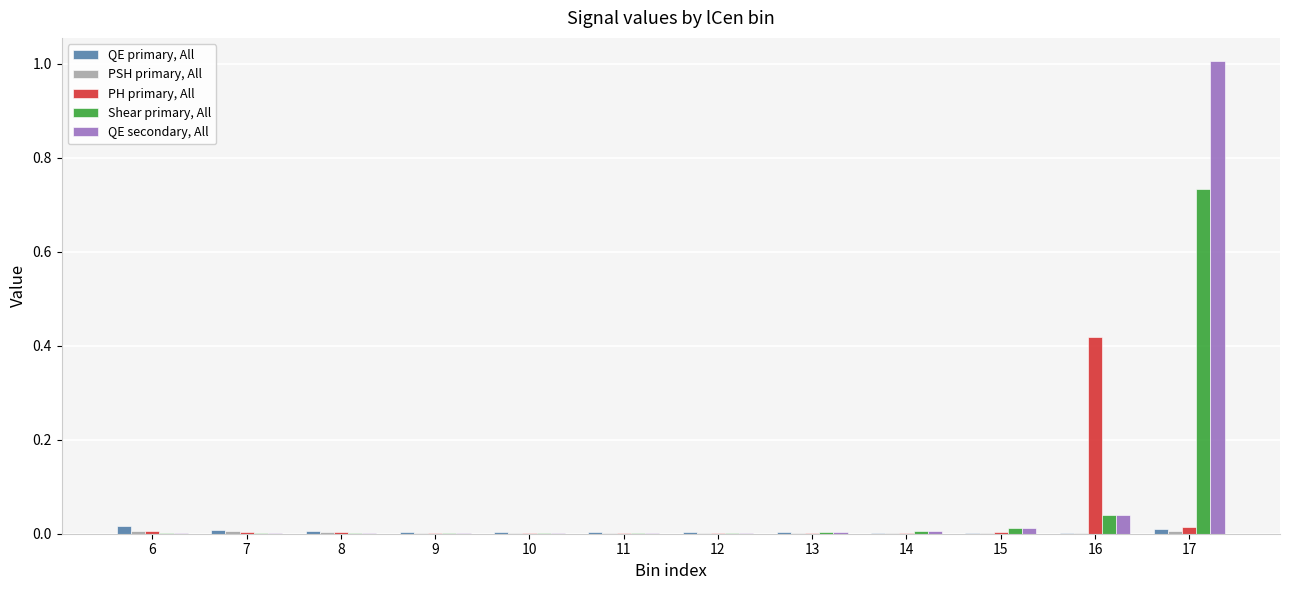

The value of Shear primary, All at 8 is 0.0. True or false?

True